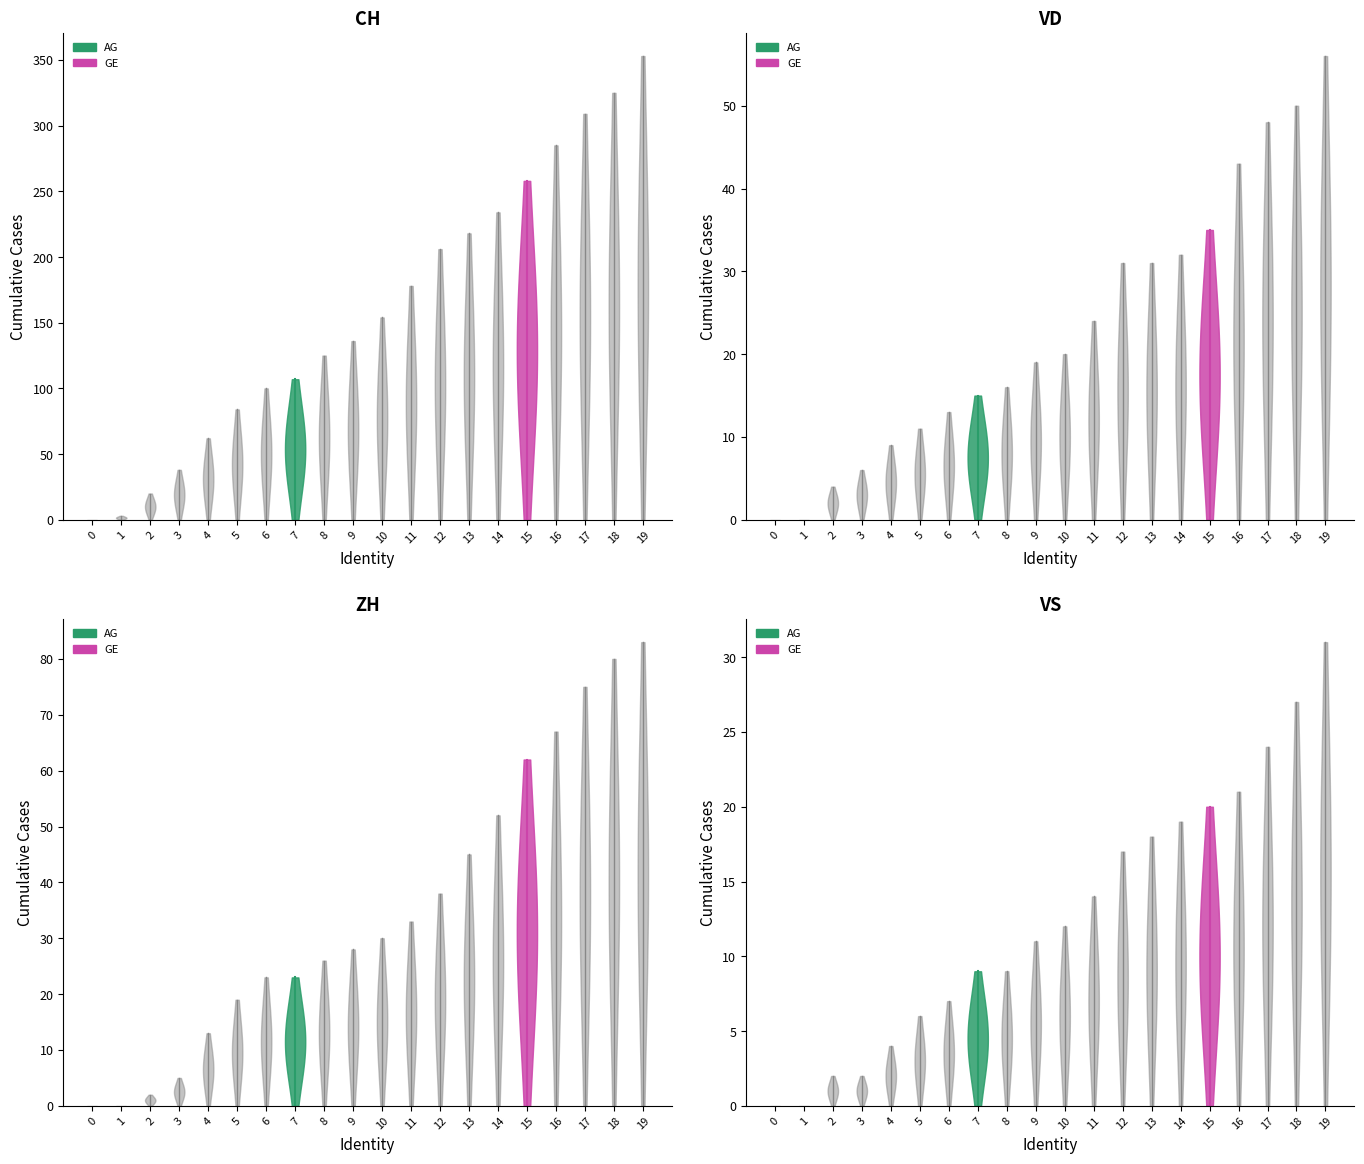

What is the value of the ZH point at the 18th from the left?

75